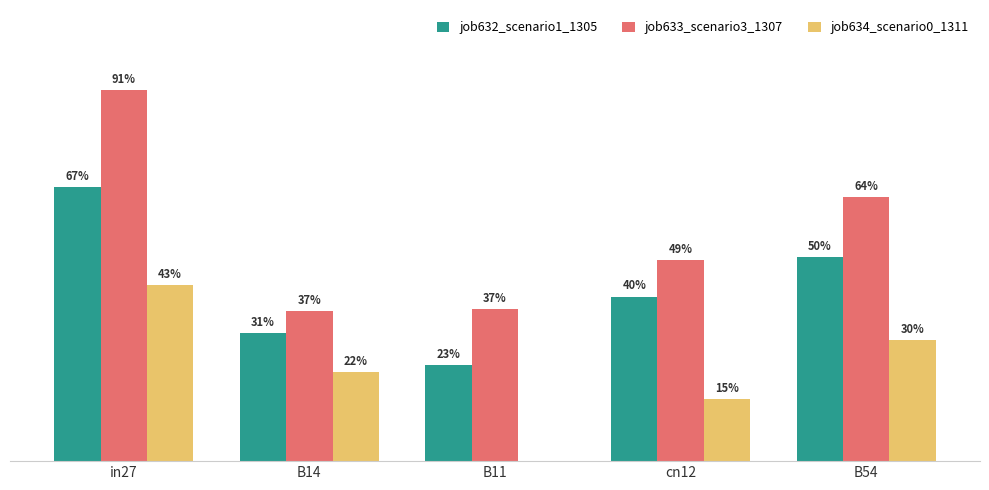

Is the value of job634_scenario0_1311 at B14 greater than the value of job633_scenario3_1307 at B14?

No